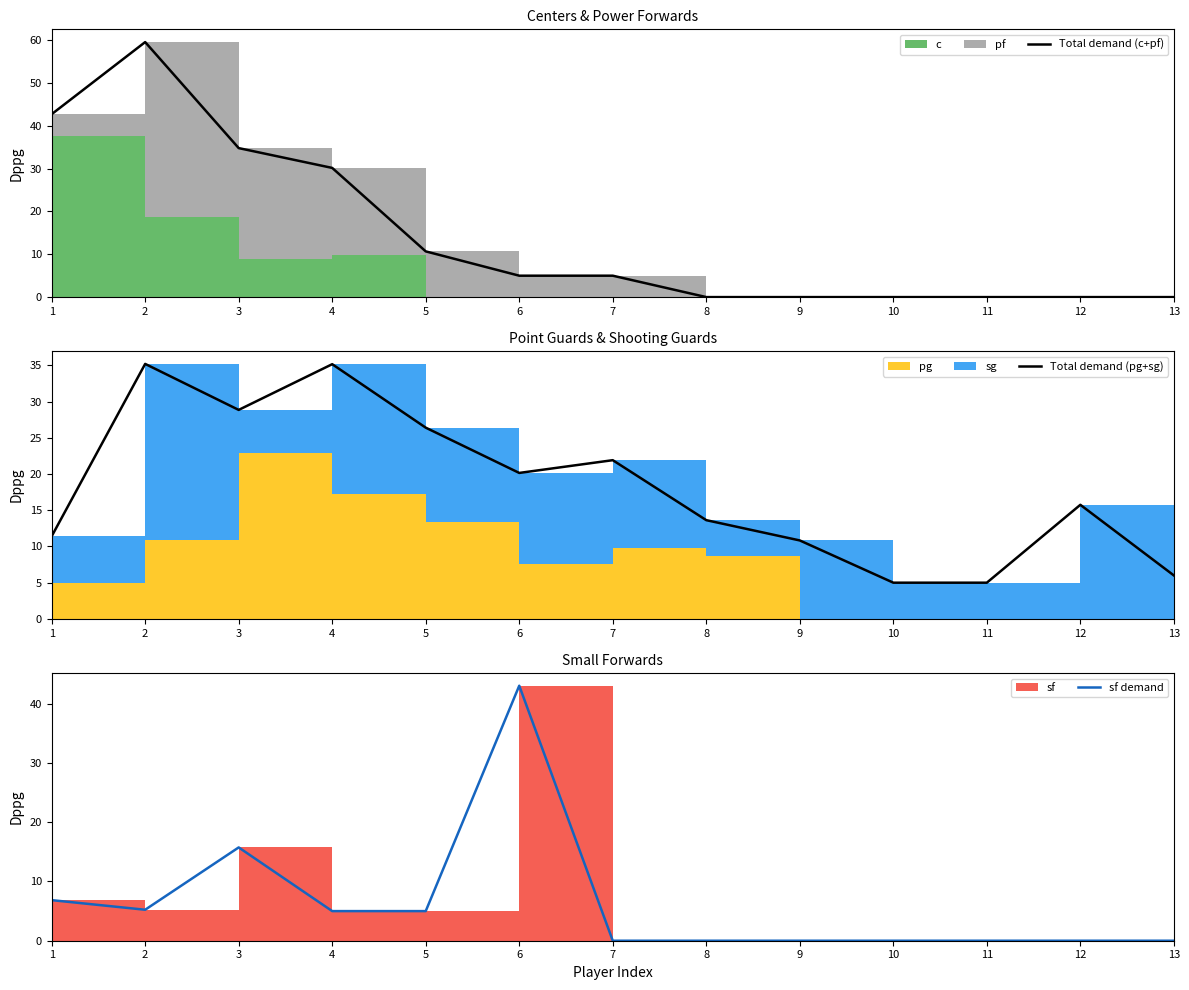

How many data points does each series have?

13